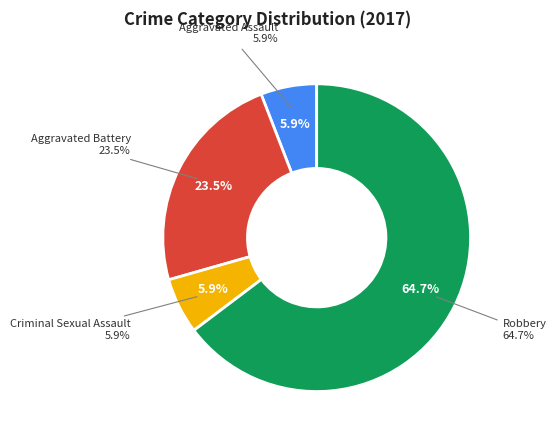

Which slice is the smallest?

Aggravated Assault